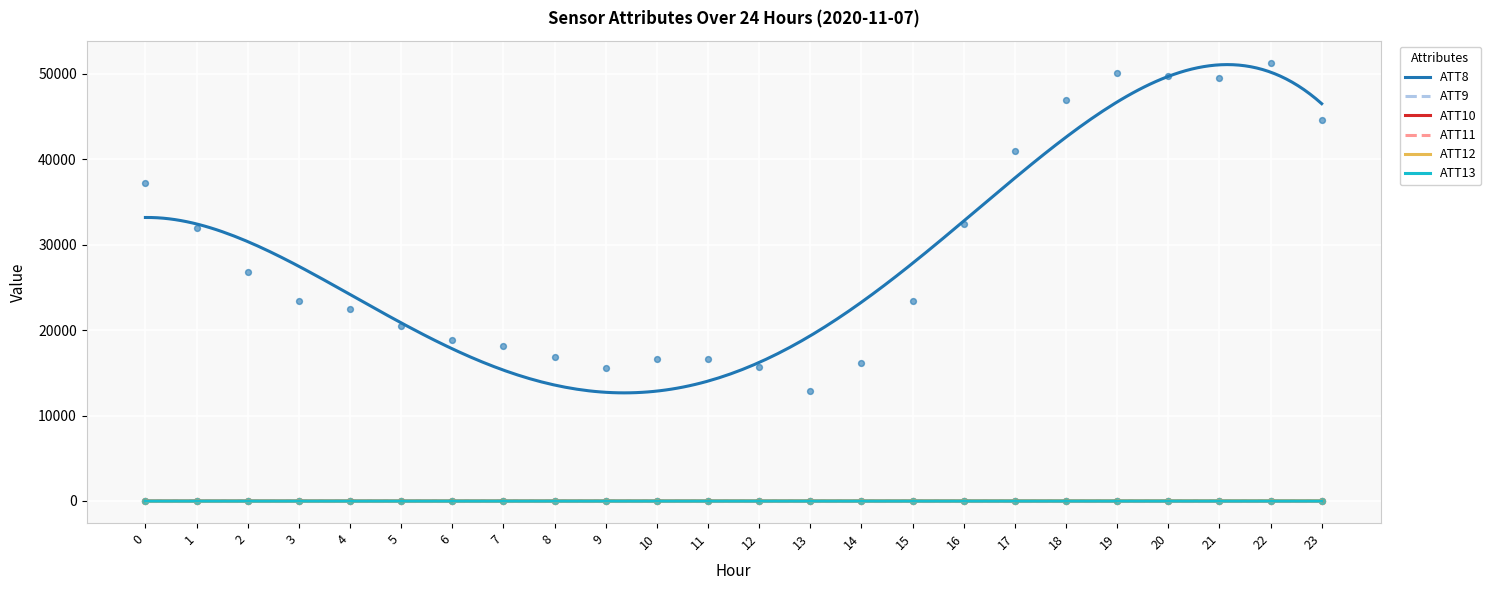

Which series reaches the maximum Y coordinate?

ATT8